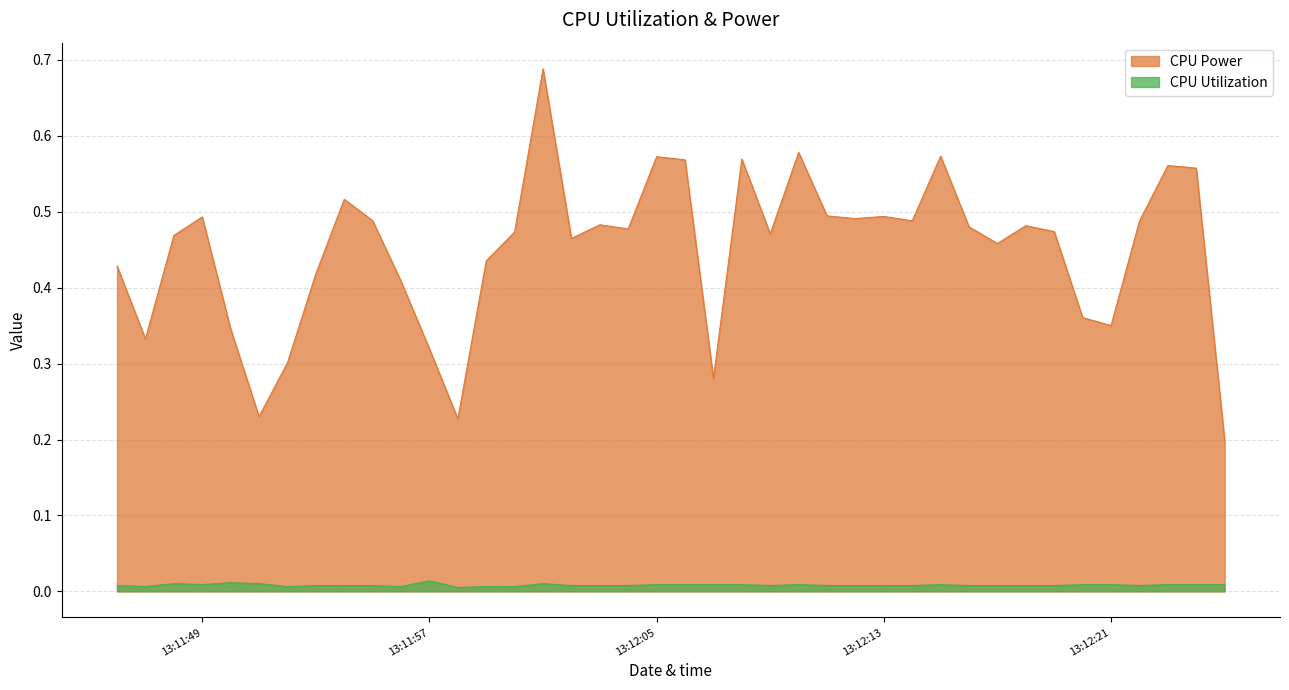

What is the label of the 30th point from the right?

2025-04-09 13:11:56